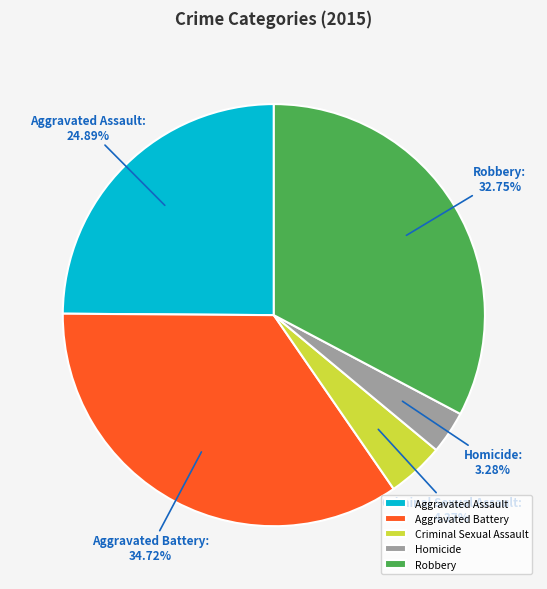

To the nearest percent, what is the combined percentage of Aggravated Battery and Aggravated Assault?

60%